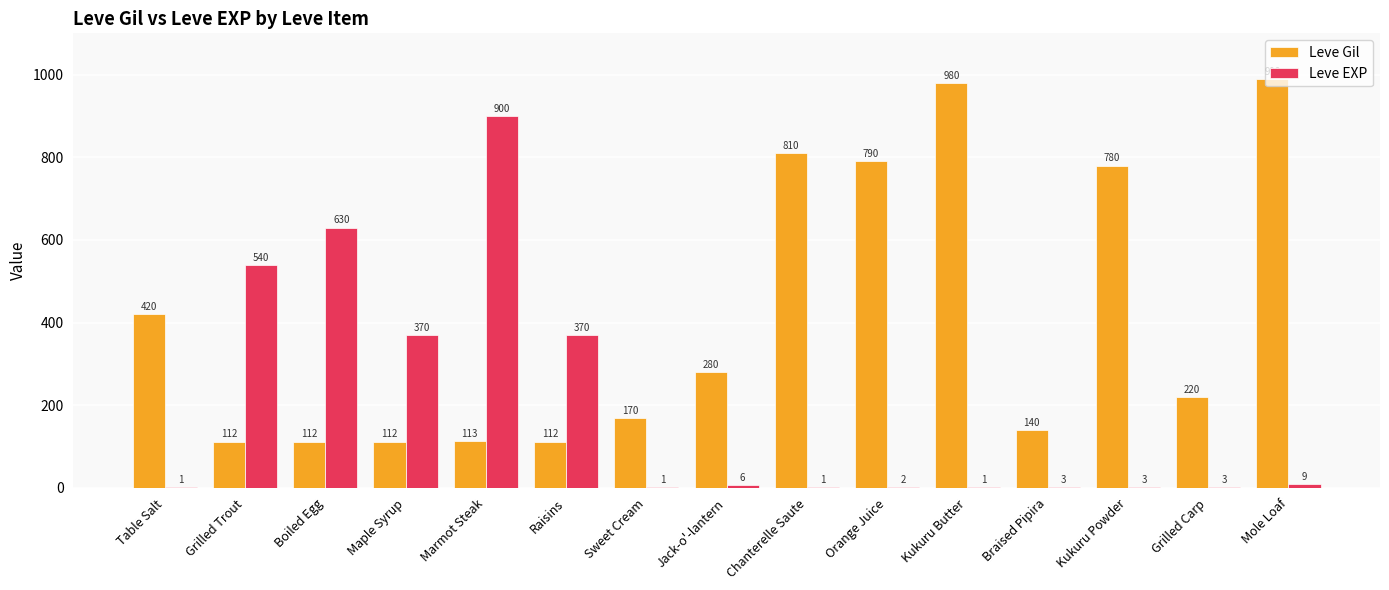

What is the highest value of the Leve Gil series?

990